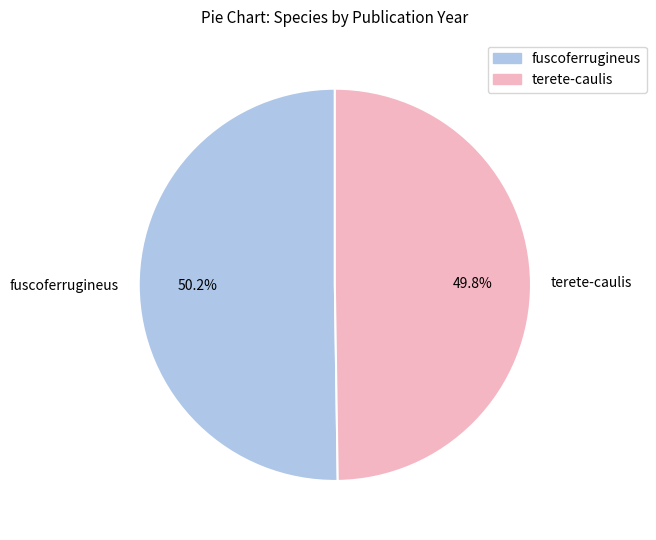

The terete-caulis slice represents 50% of the pie. True or false?

True